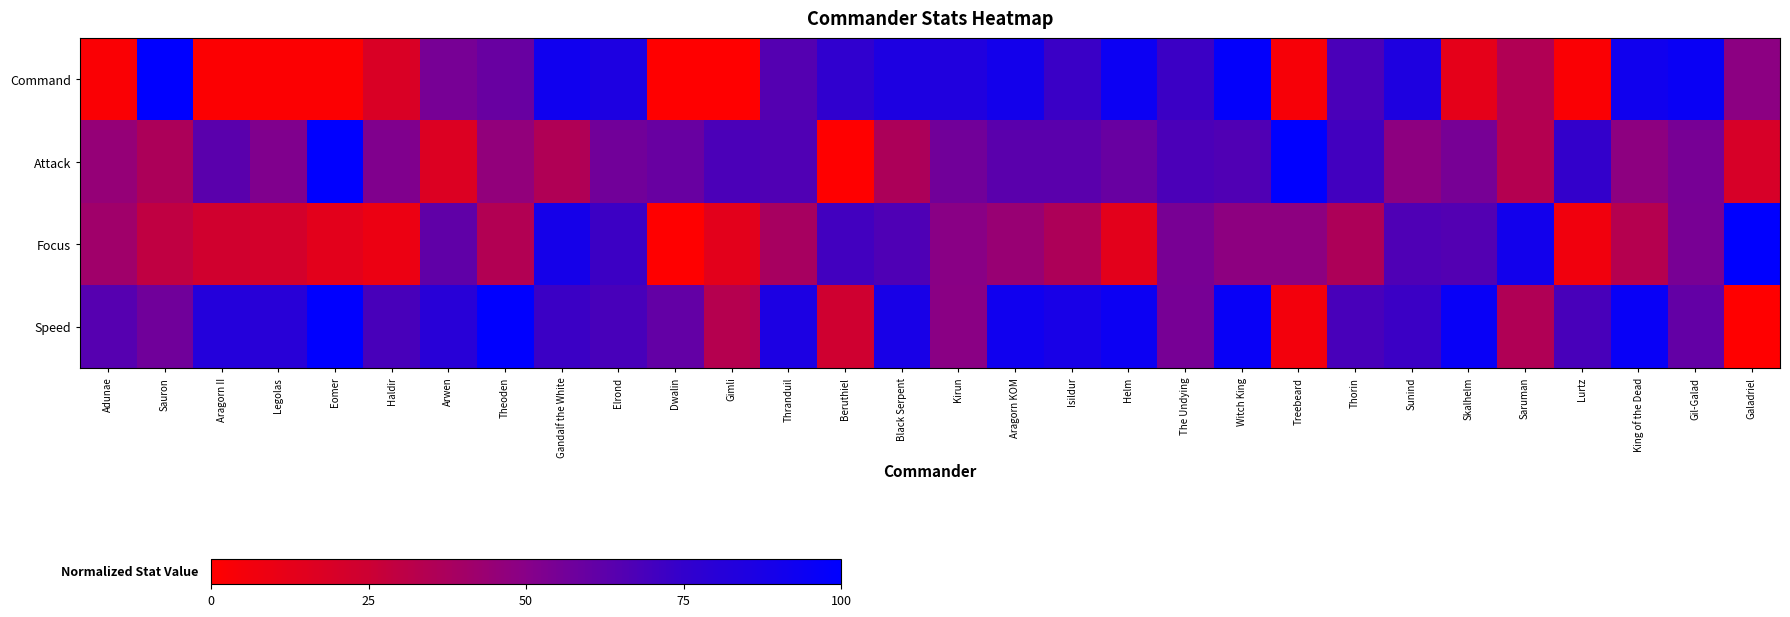

Rank the series by their maximum value, from lowest to highest.

Command, Attack, Focus, Speed